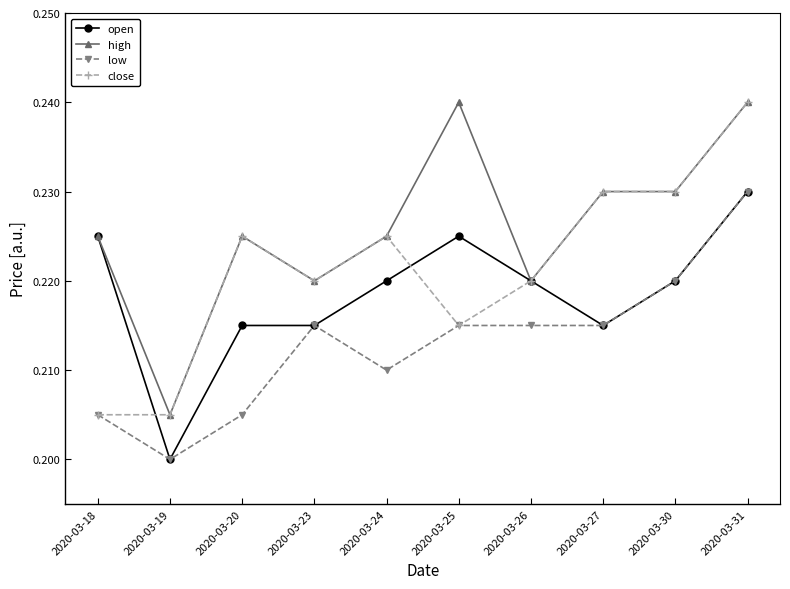

What are all the series names shown in the legend?

open, high, low, close